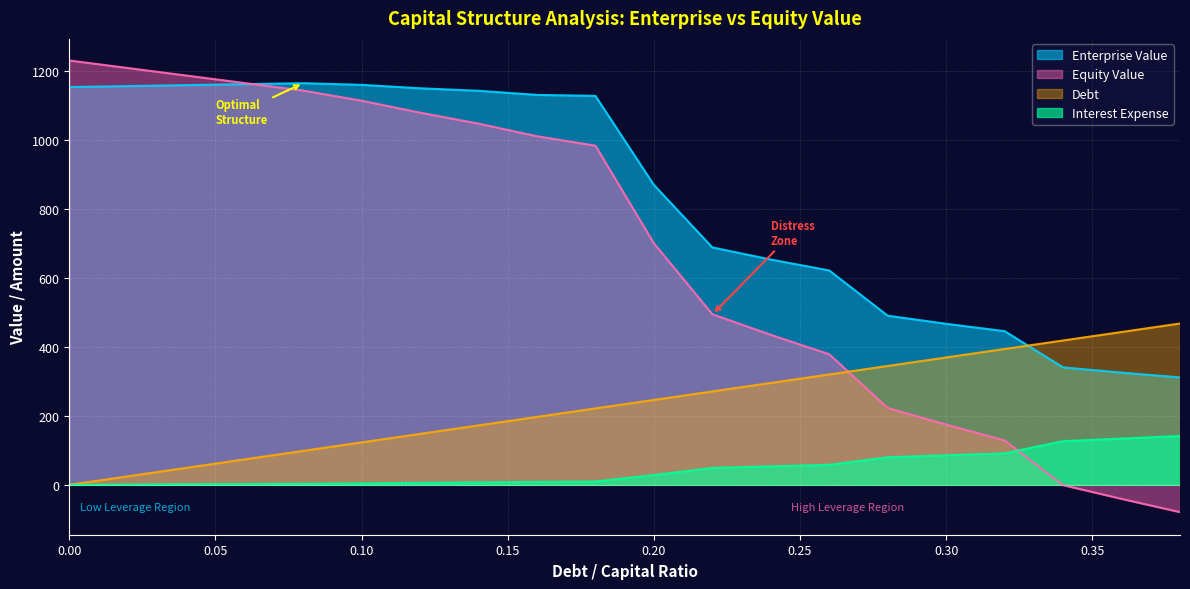

How many values in the Interest Expense series exceed 28?

10